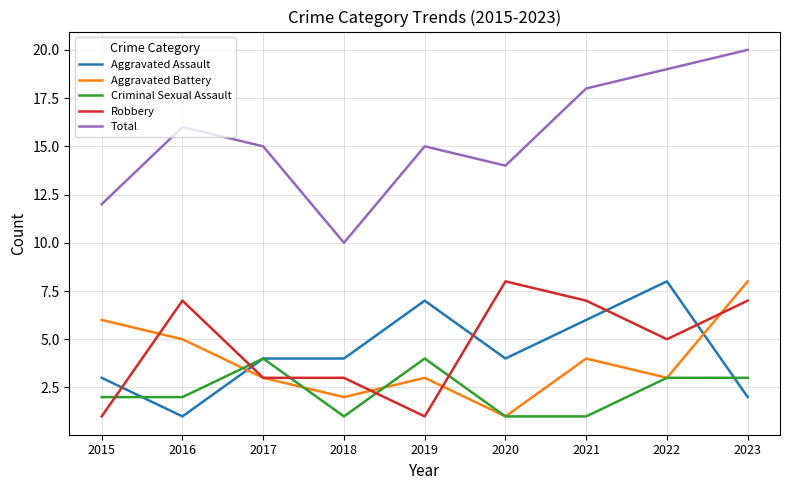

Which category has the highest value across all series?

2023